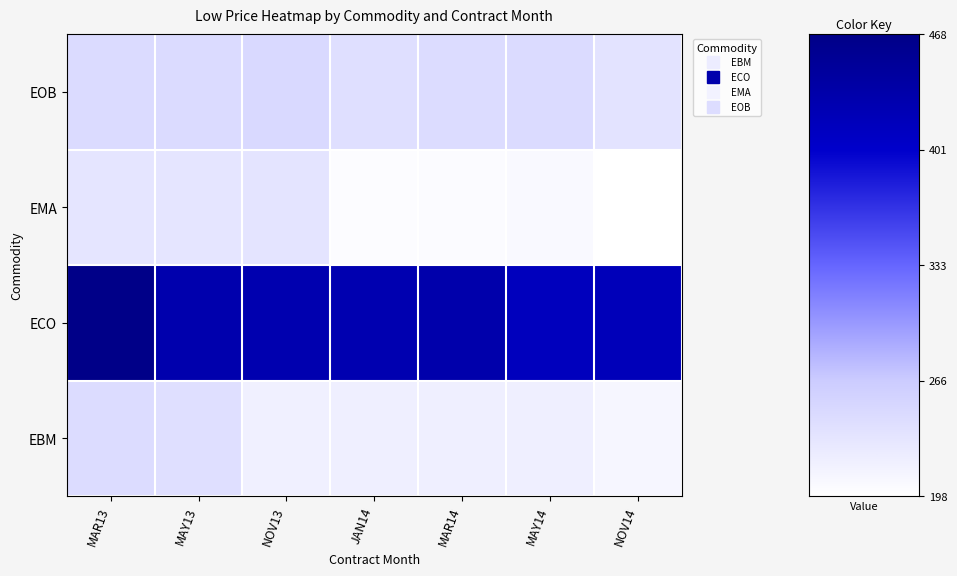

Reading right to left, what are all the values shown in this chart?

EBM: NOV14=210.0	MAY14=219.8	MAR14=218.8	JAN14=218.5	NOV13=218.0	MAY13=241.2	MAR13=244.2
ECO: NOV14=419.0	MAY14=415.0	MAR14=433.0	JAN14=427.5	NOV13=428.8	MAY13=431.2	MAR13=468.2
EMA: NOV14=198.0	MAY14=205.5	MAR14=203.8	JAN14=202.0	NOV13=233.8	MAY13=232.0	MAR13=232.0
EOB: NOV14=234.5	MAY14=245.5	MAR14=243.5	JAN14=240.8	NOV13=248.0	MAY13=246.0	MAR13=244.5